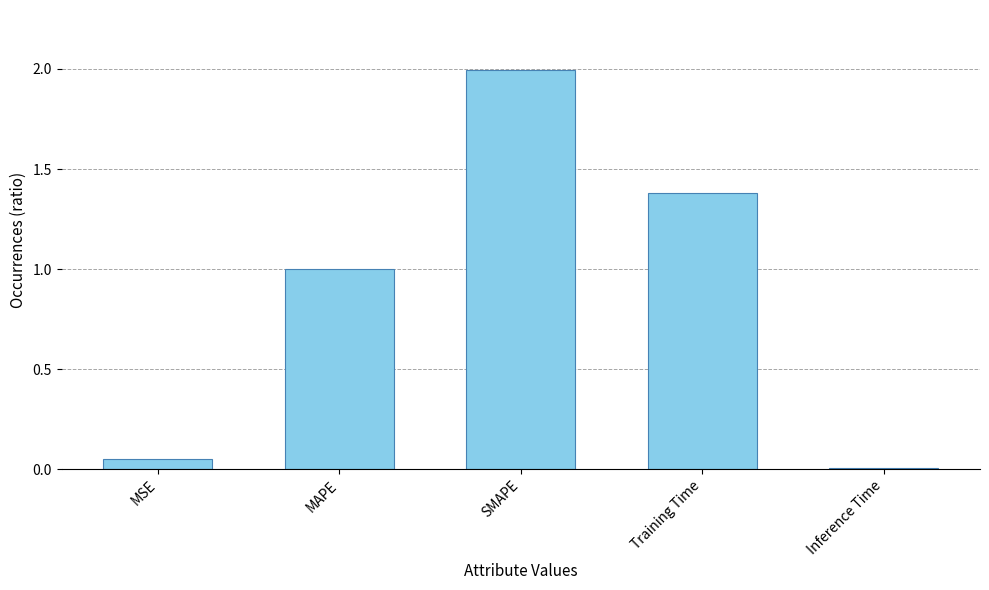

What position from the left is MSE?

1